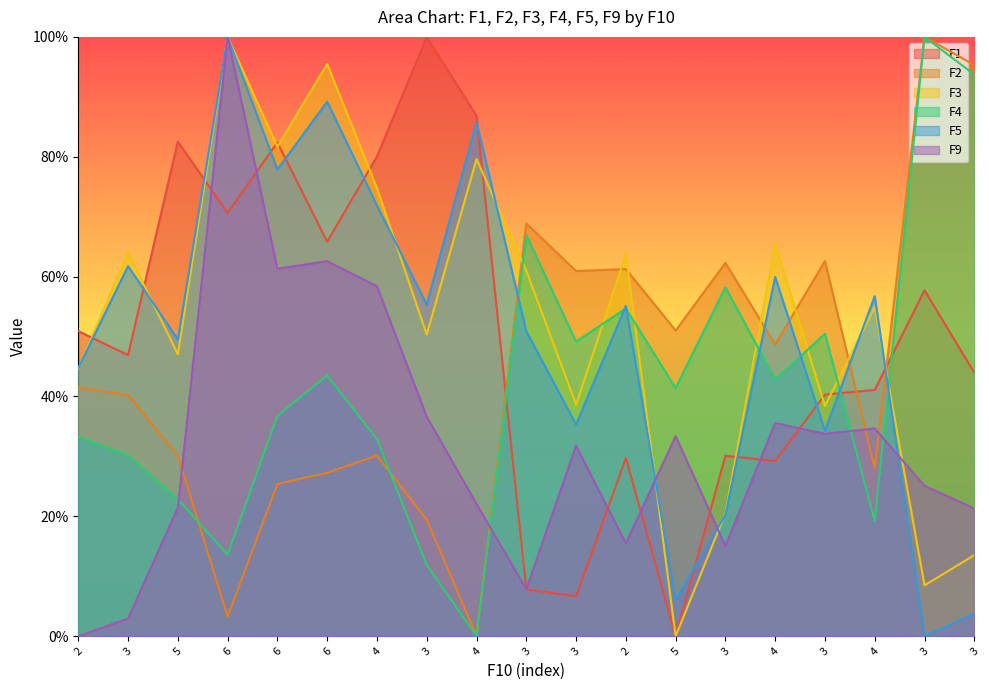

What is the highest value of the F1 series?

1.0